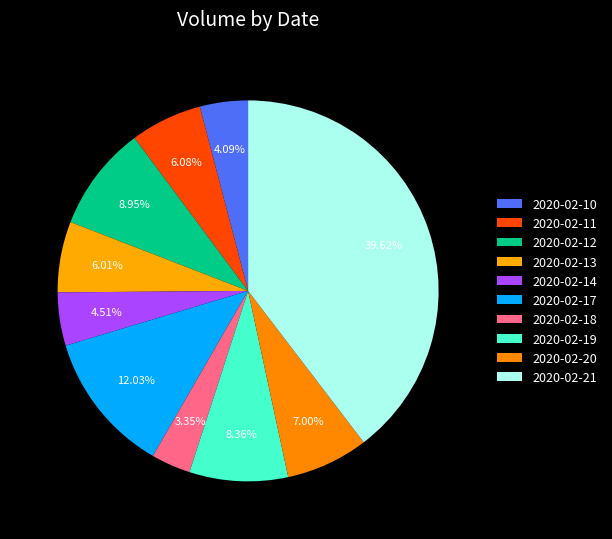

Which slice is the largest?

2020-02-21